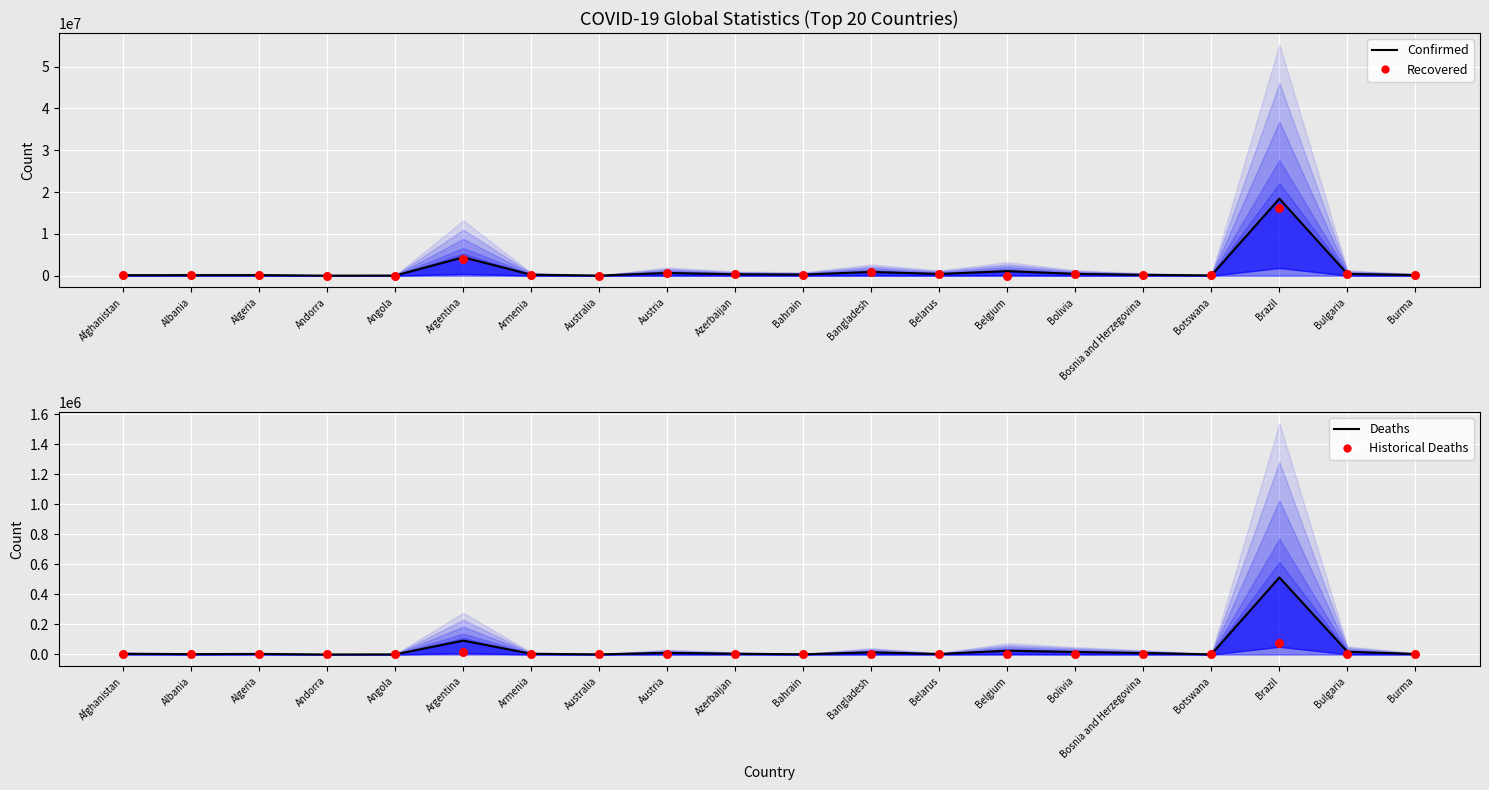

Is the value of Confirmed (main) at Albania greater than the value of Historical Deaths at Austria?

Yes